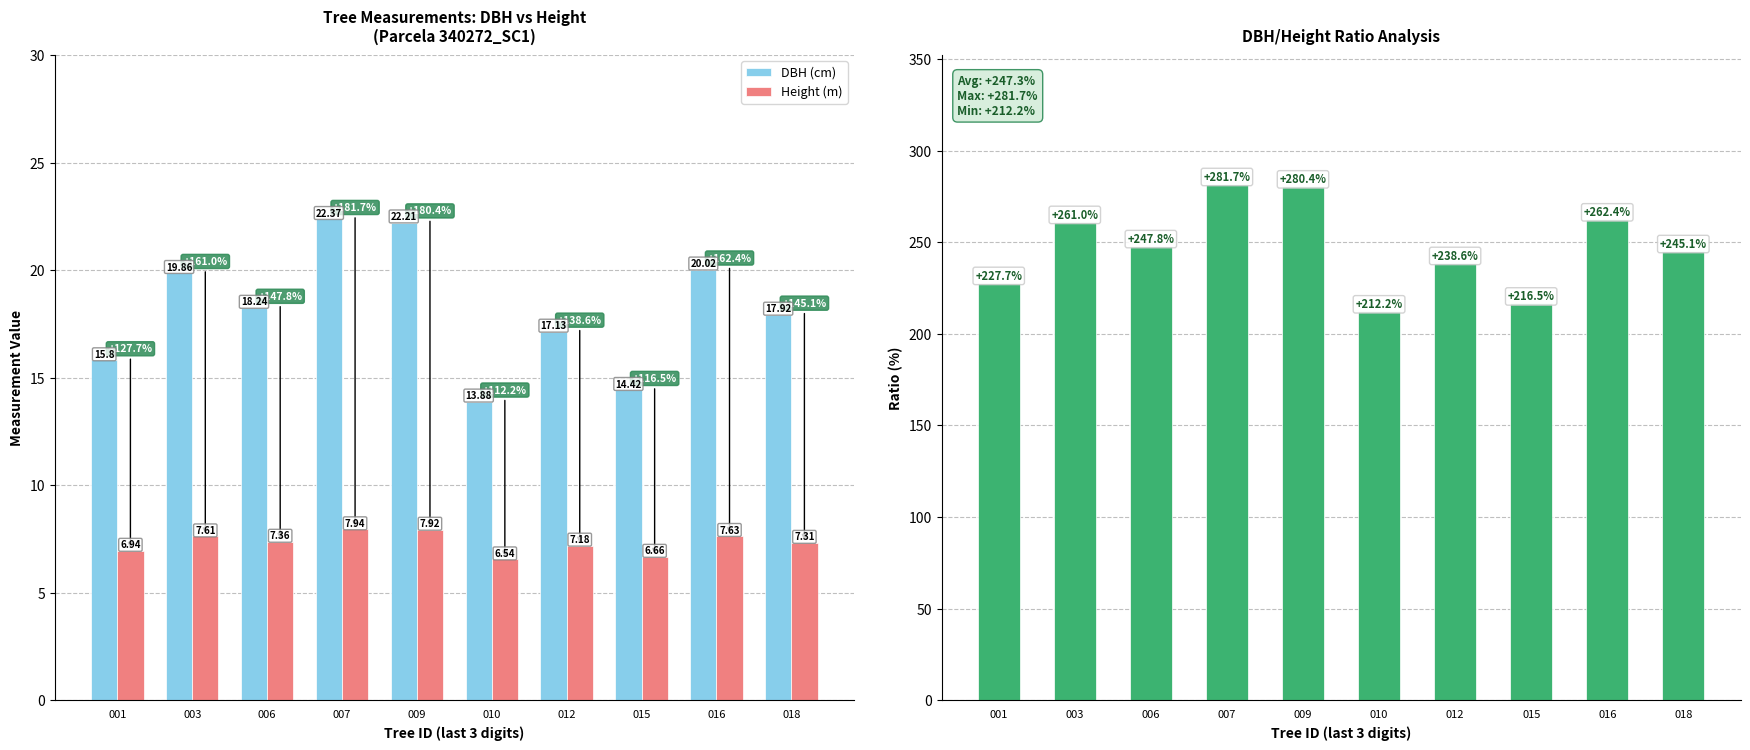

What is the difference between the maximum and minimum values in the DBH/Height Ratio series?

69.5